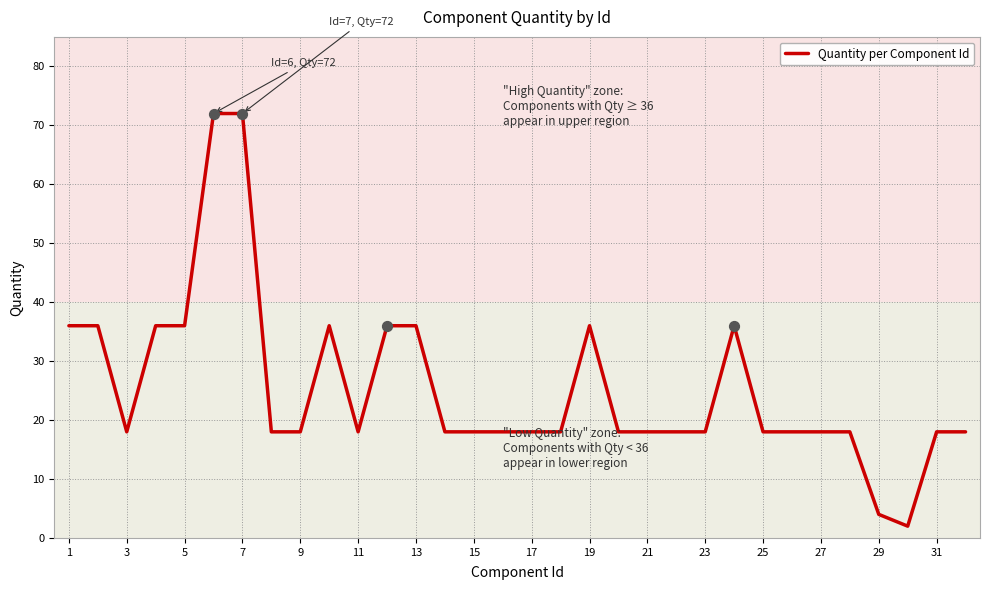

What is the greatest value displayed?

72